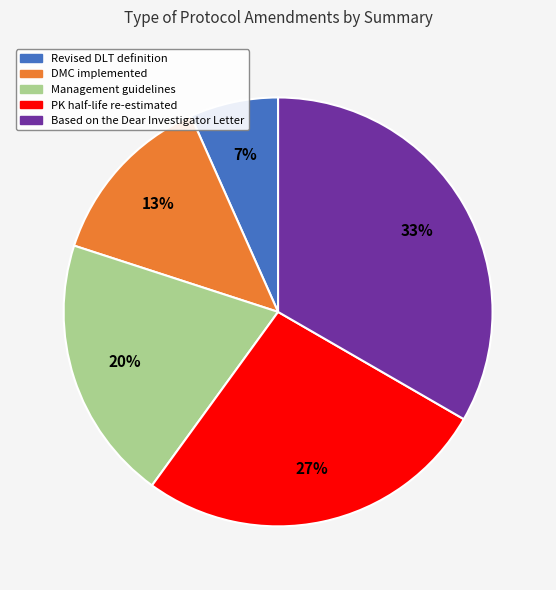

Combined, do Management guidelines and Revised DLT definition account for over 50%?

No